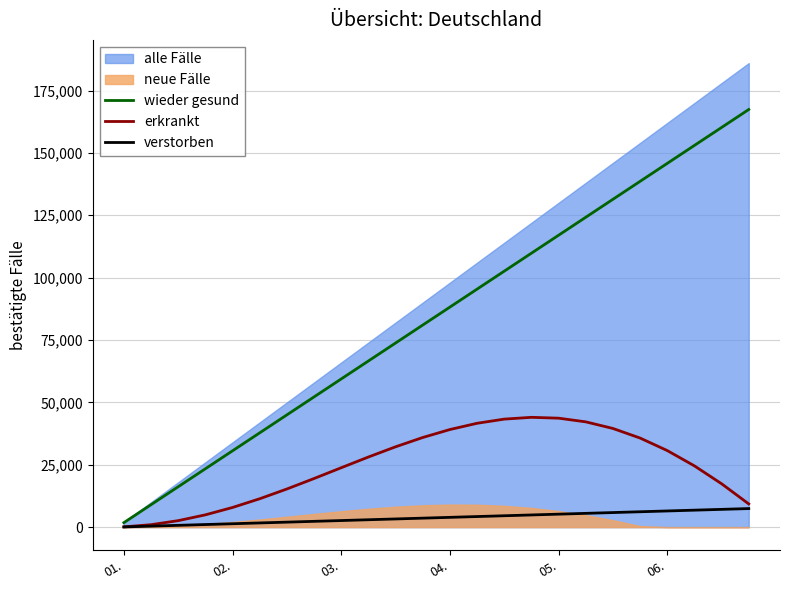

The value of wieder gesund at 04. is 88200.0. True or false?

True